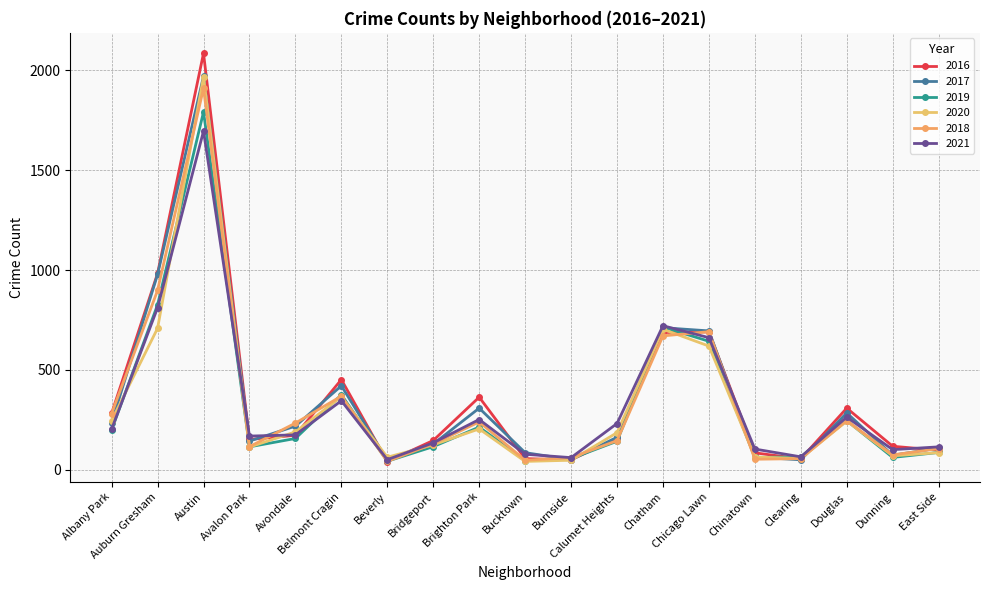

How many distinct data groups are displayed?

6